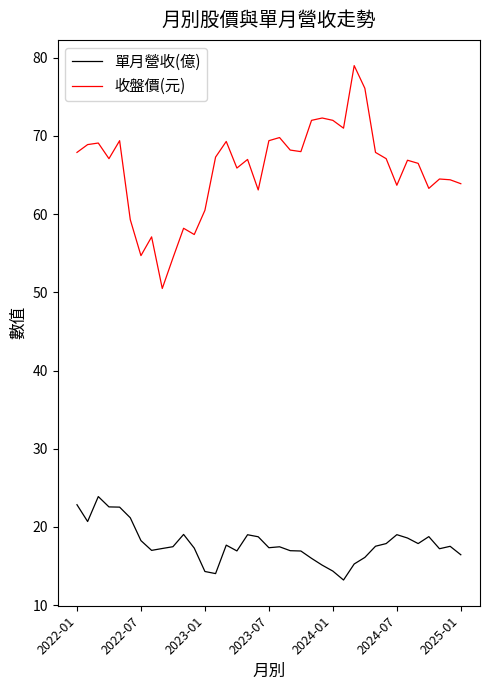

True or false: 單月營收(億) and 收盤價(元) cross at least once.

False